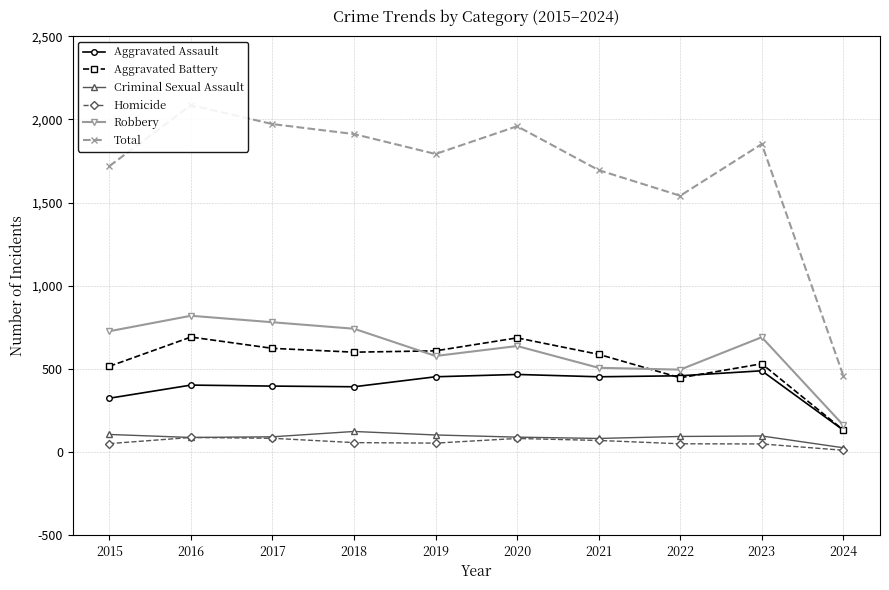

Count the number of categories in the chart.

10